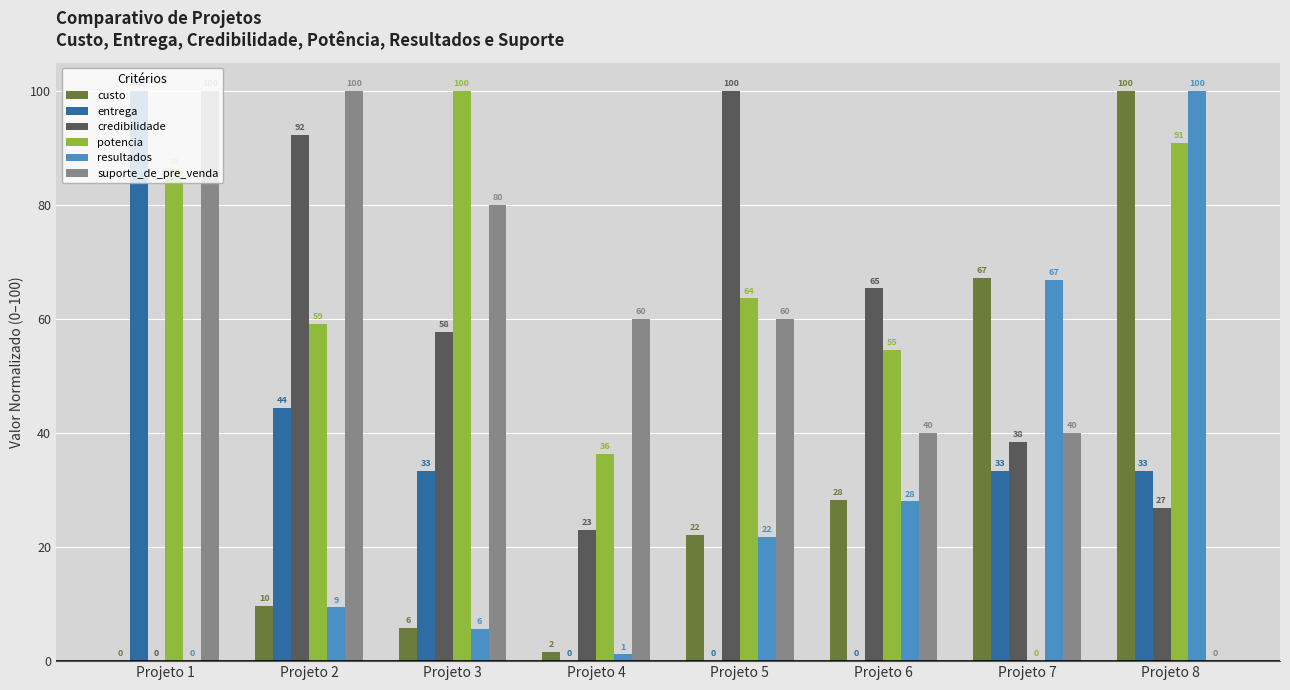

How many groups of bars are there?

8